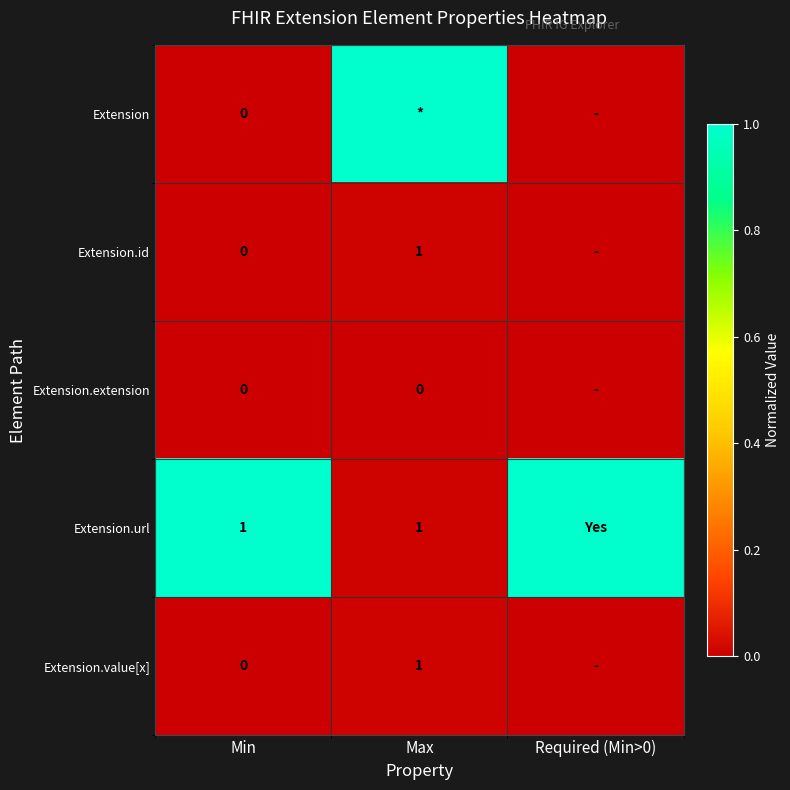

At which label does Extension.value[x] reach its minimum?

Min